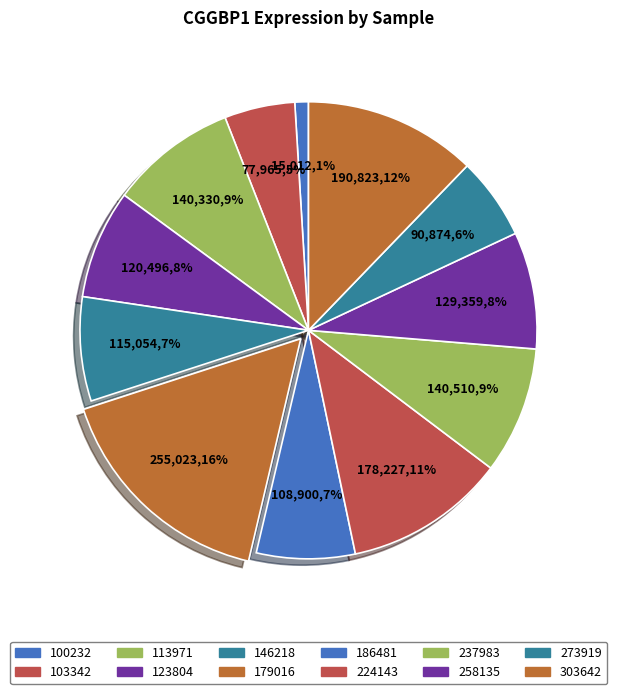

True or false: 113971 accounts for 9% of the total.

True